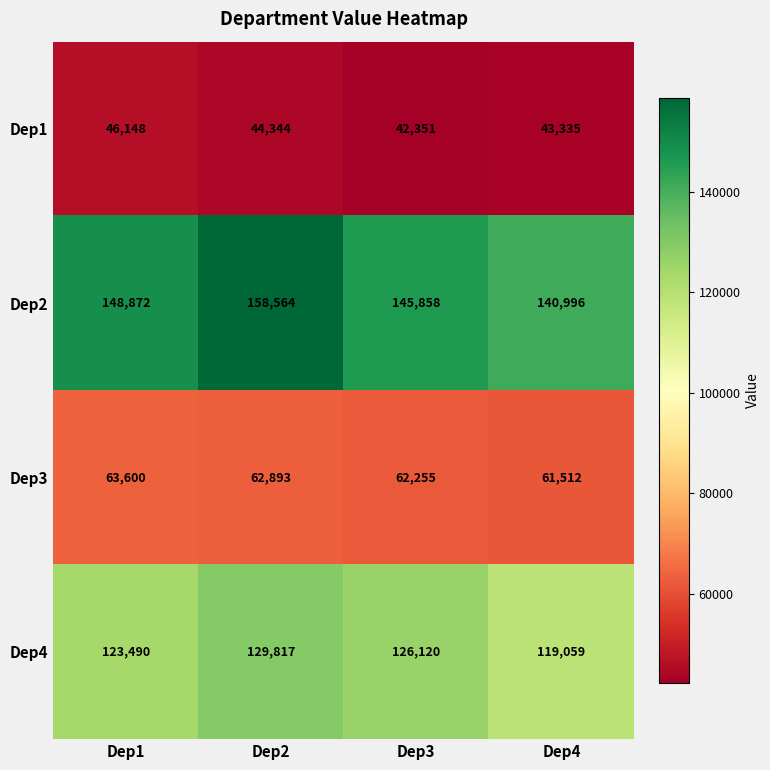

What is the approximate value of Dep1 at Dep2, to the nearest 100?

44300